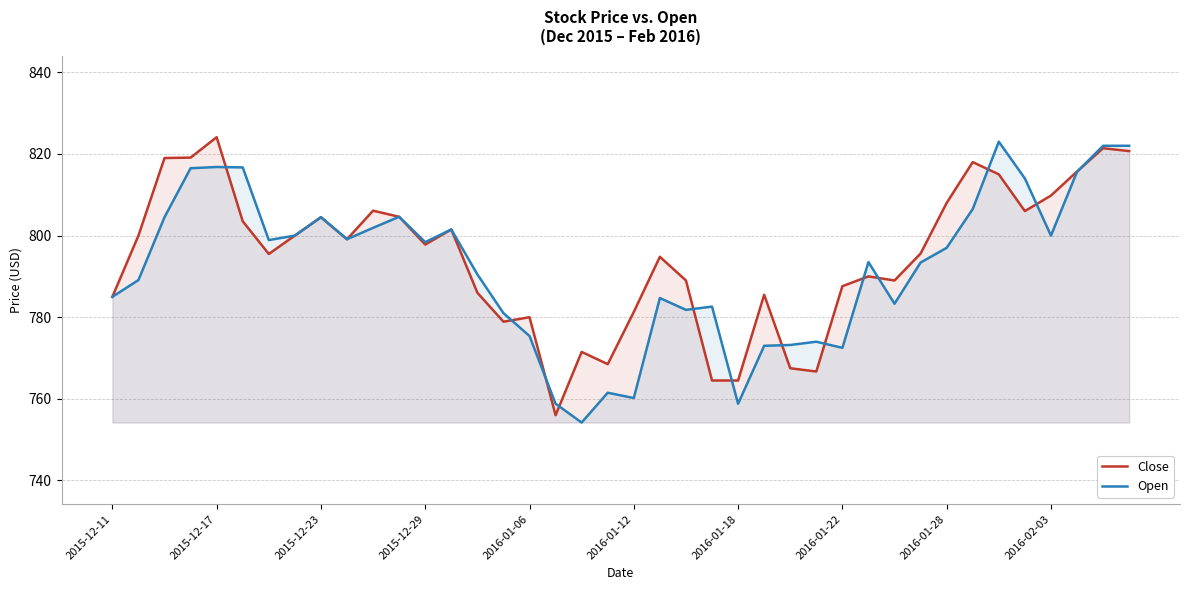

Is it true that Open equals 804.5 at 2015-12-23?

True